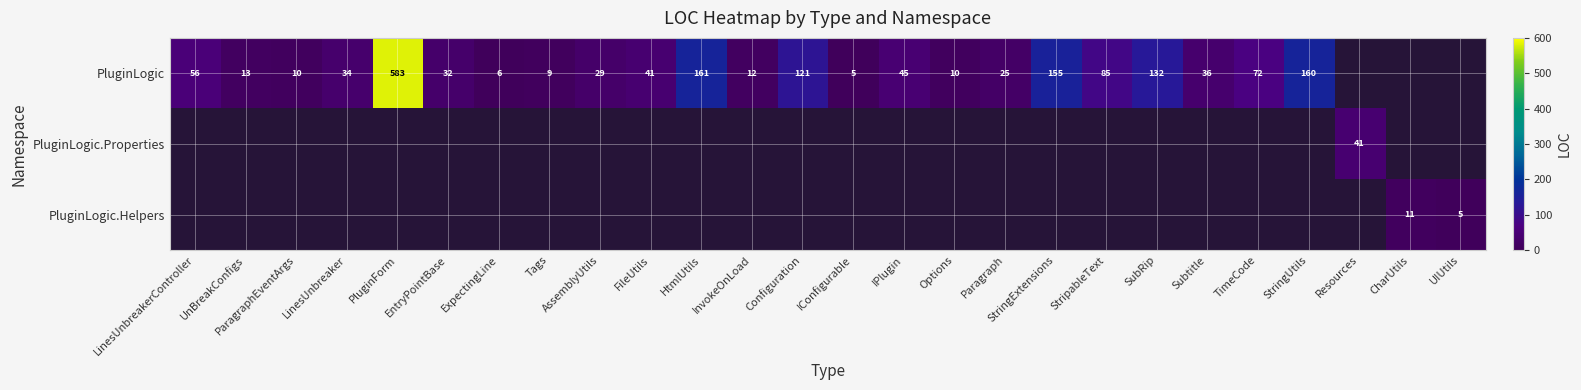

The PluginLogic series shows 109 at StringUtils. True or false?

False